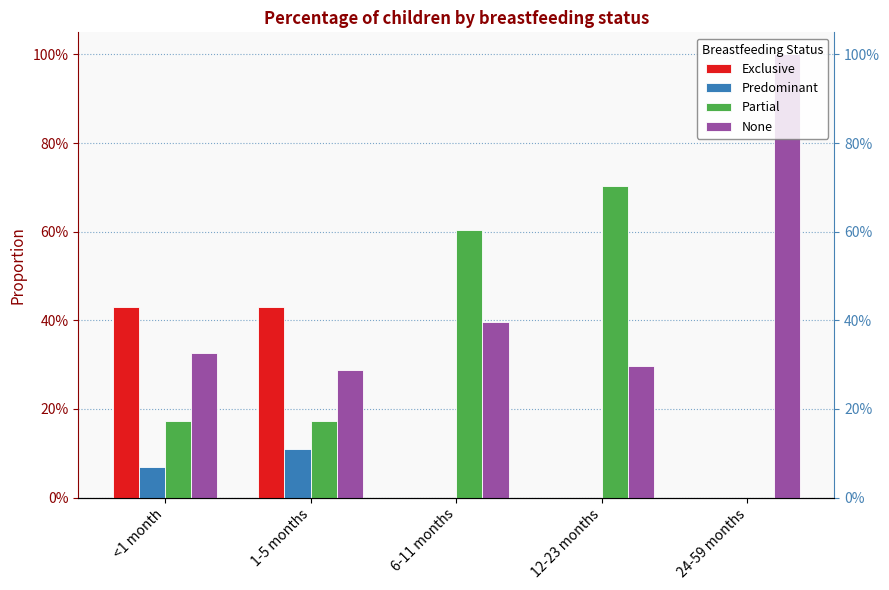

Rank the series at 6-11 months from highest to lowest value.

Partial, None, Exclusive, Predominant